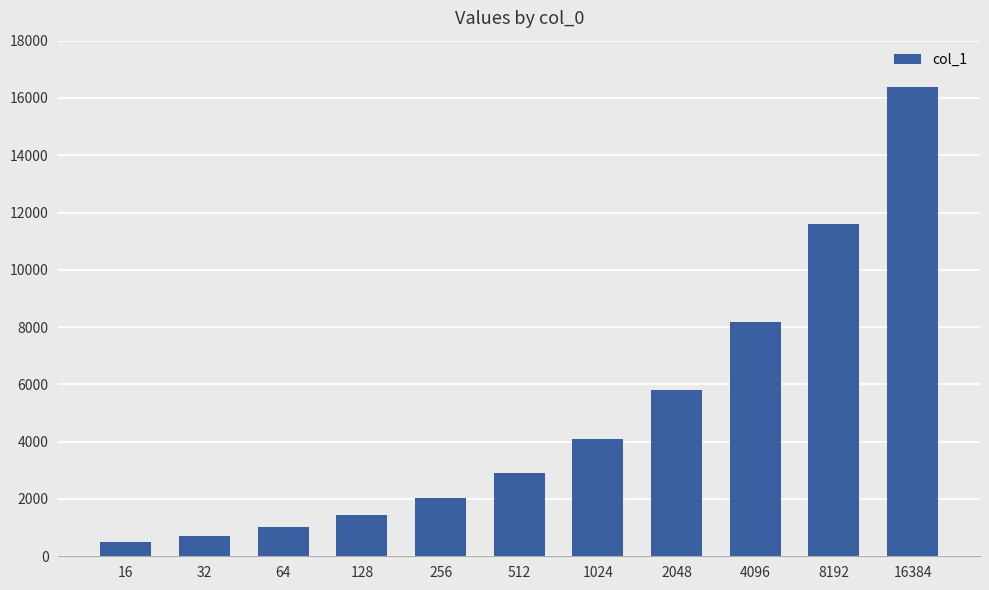

Which label corresponds to the largest value in the chart?

16384